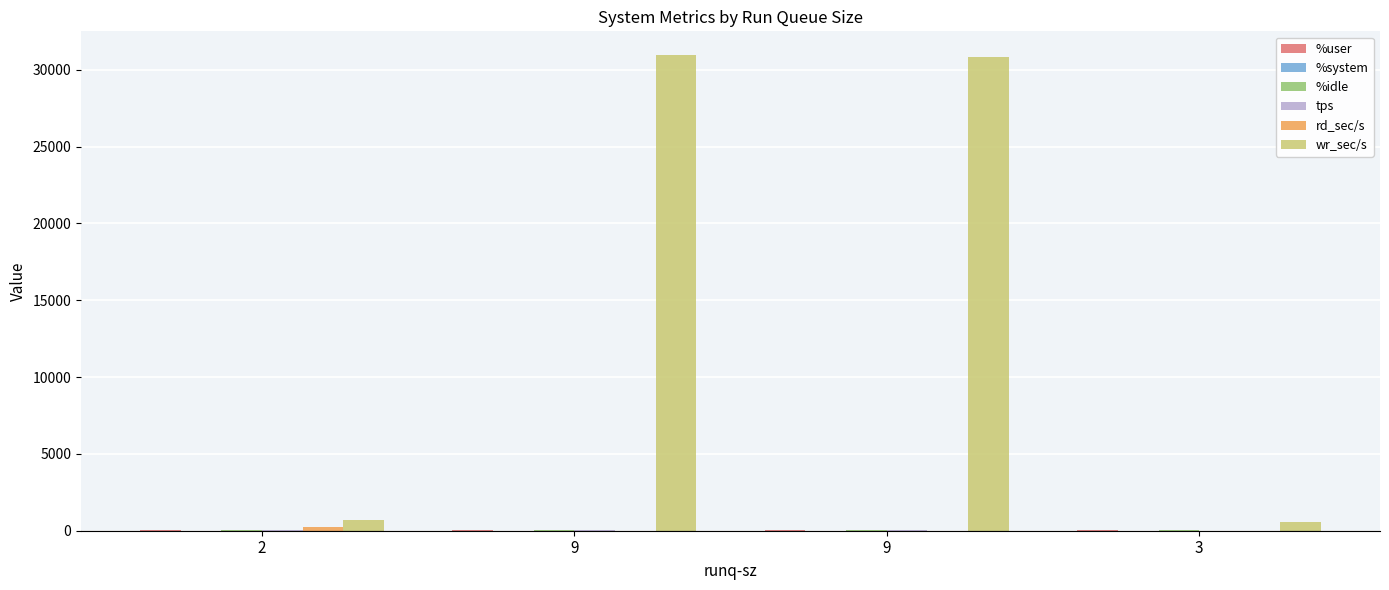

What is the sum of the wr_sec/s values at 2 and 9?

31531.2